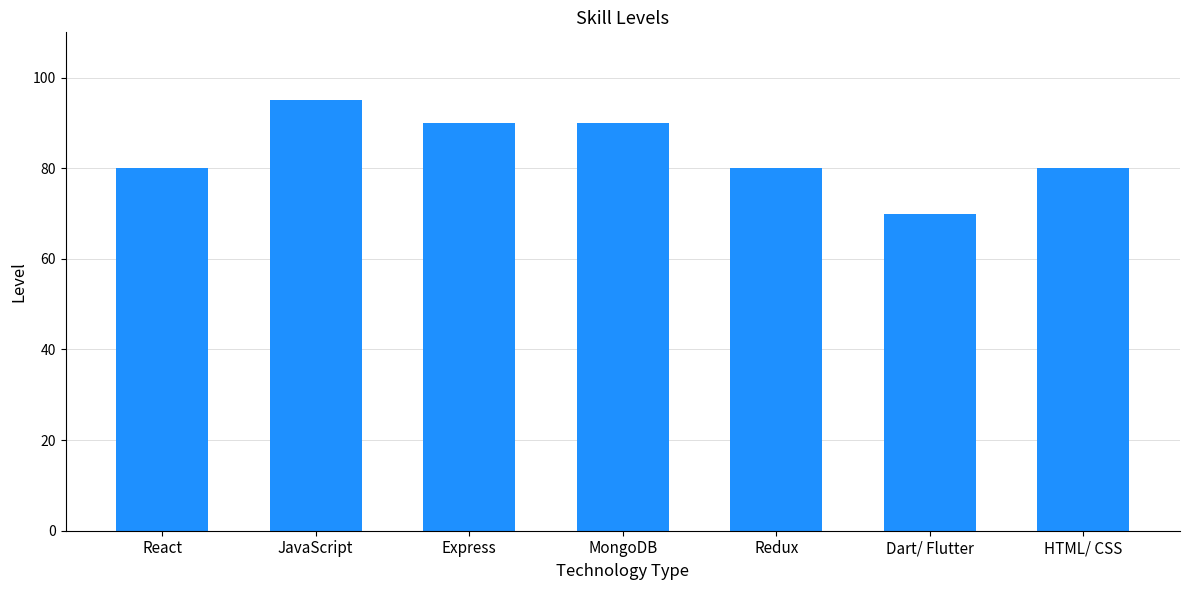

What is the label of the 2nd bar from the left?

JavaScript